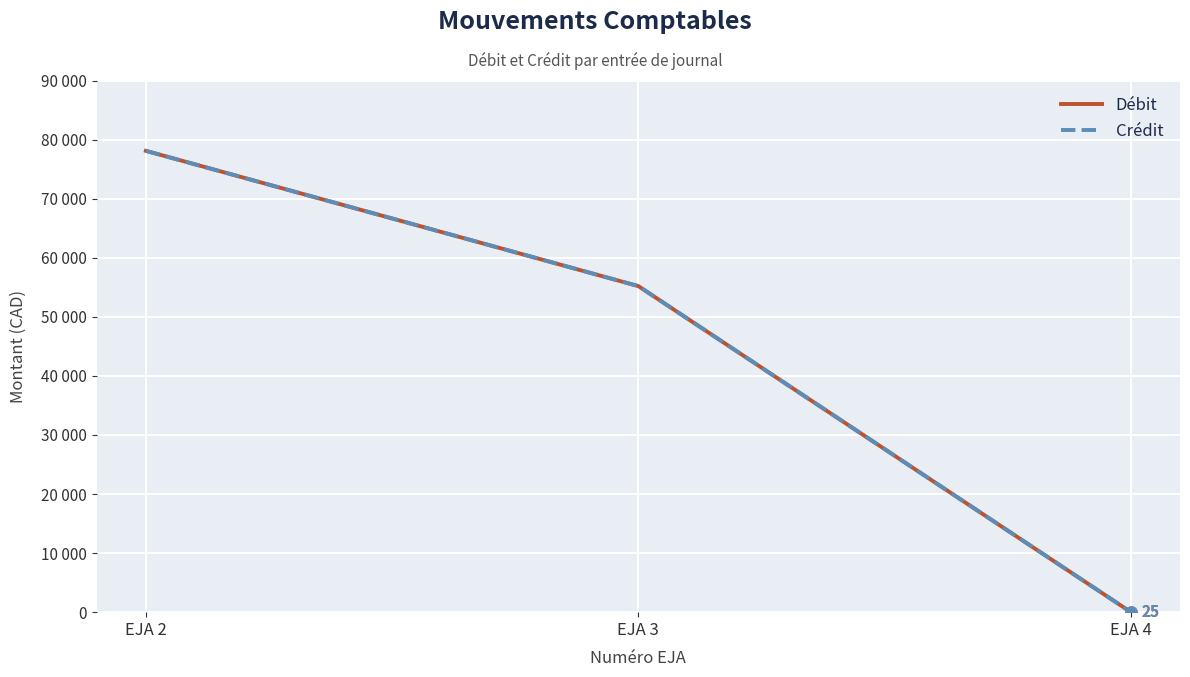

Is this an area chart (filled region under the line)?

No